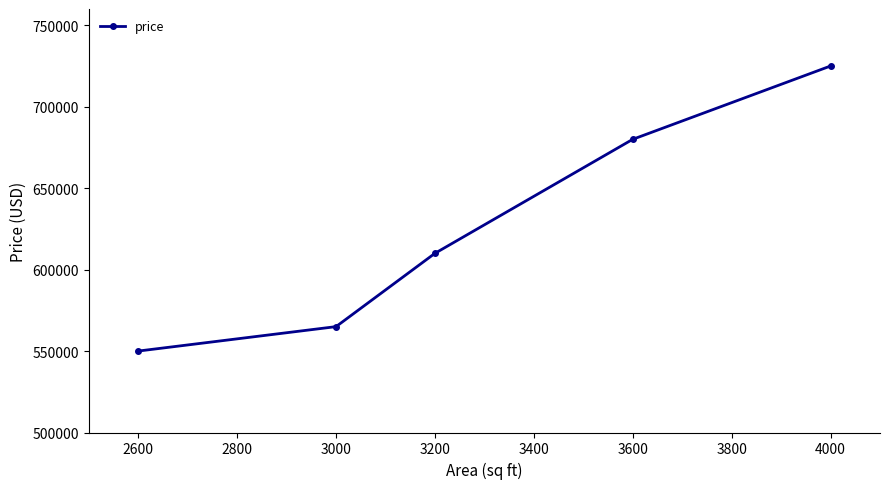

The value at 3200 is 610000. True or false?

True